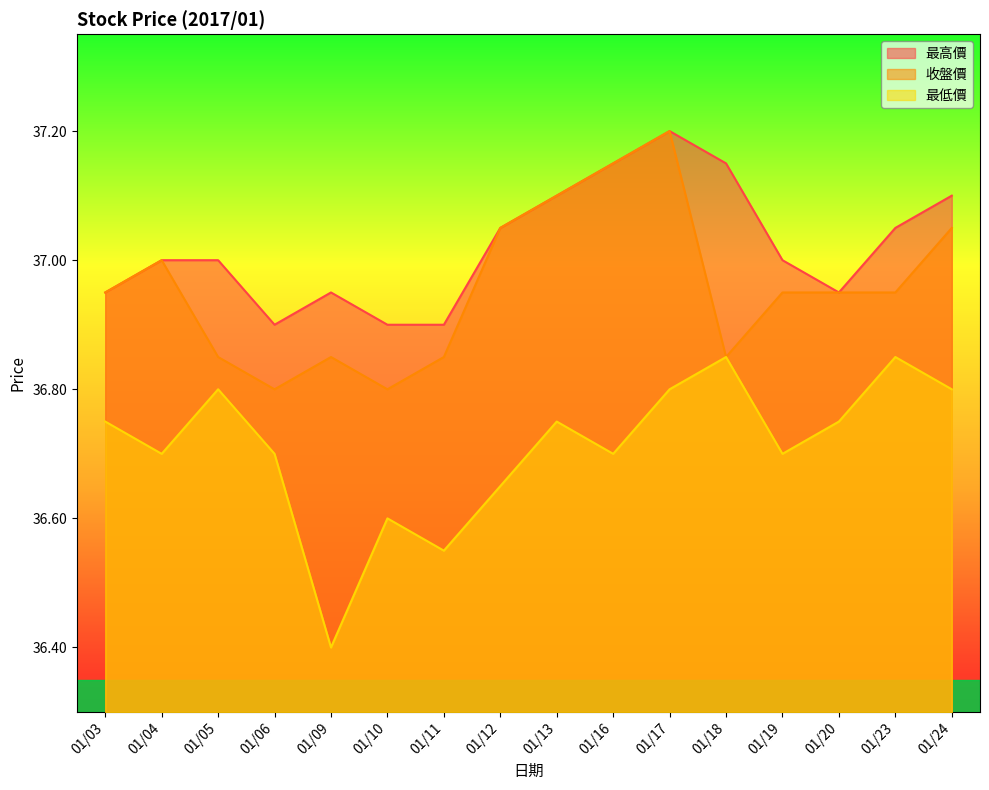

What is the spread (max minus min) of values at 01/05?

0.2